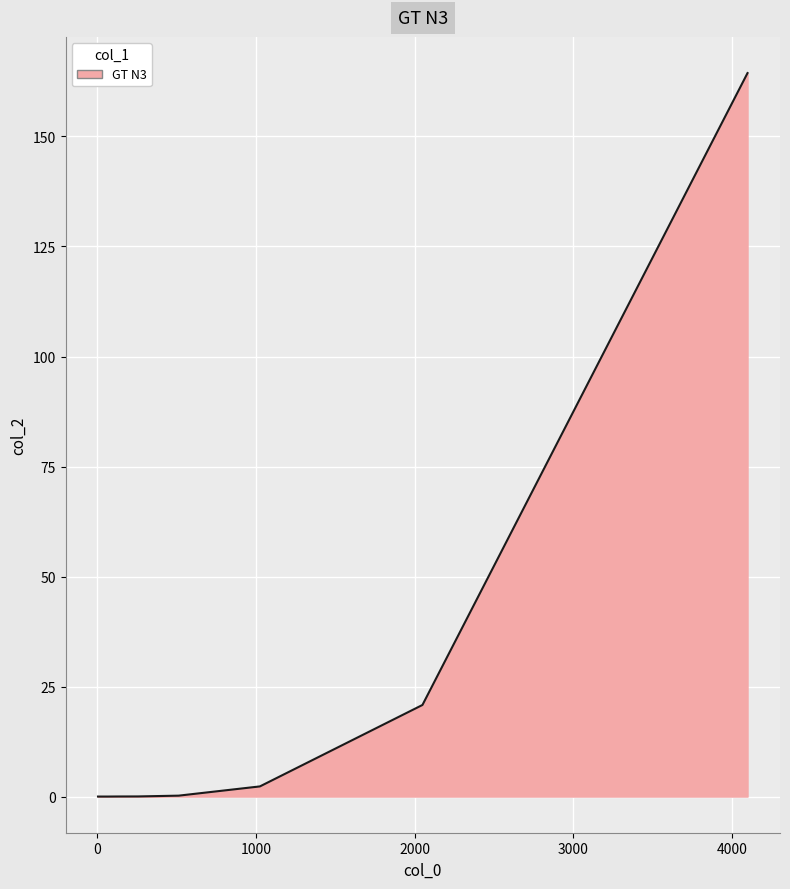

How many categories are shown in the chart?

11